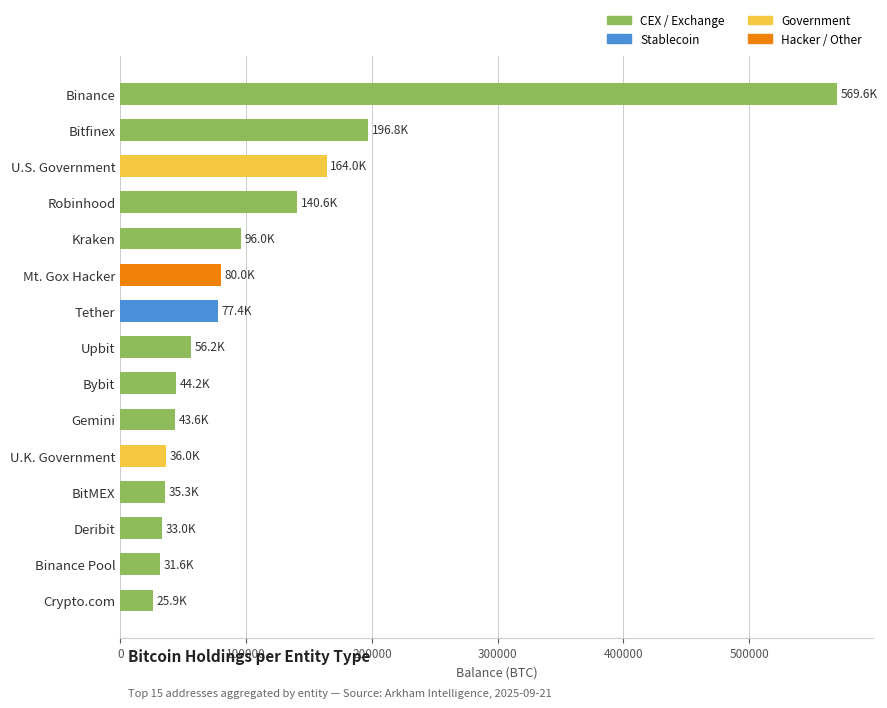

Which has a higher value, U.S. Government or Mt. Gox Hacker?

U.S. Government